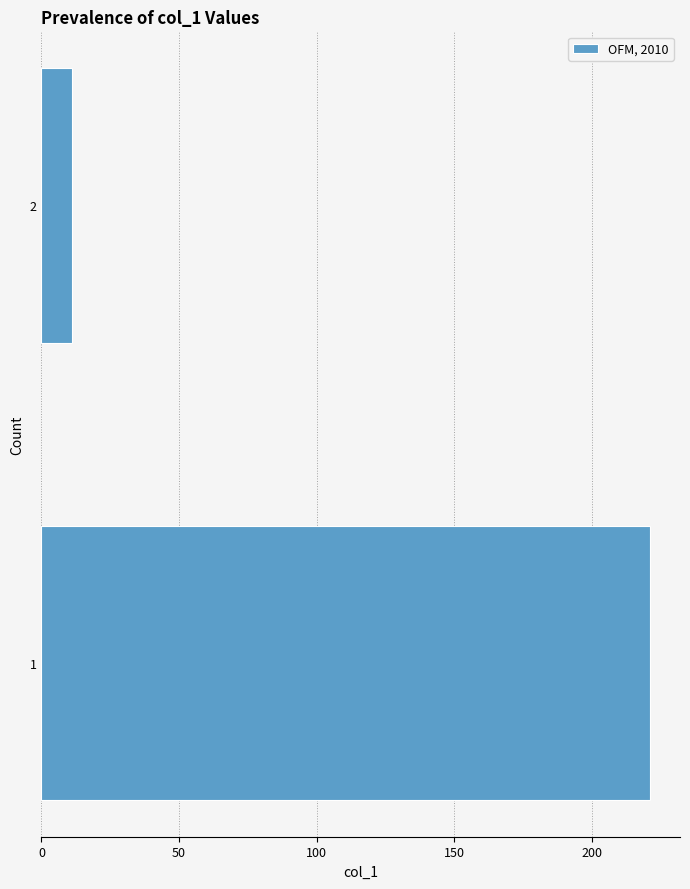

Reading top to bottom, list all the values displayed in this chart.

2=11	1=221